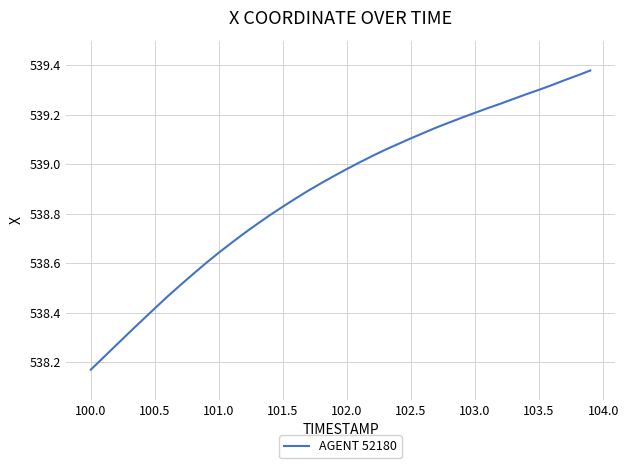

What is the difference between the maximum and minimum values?

1.2